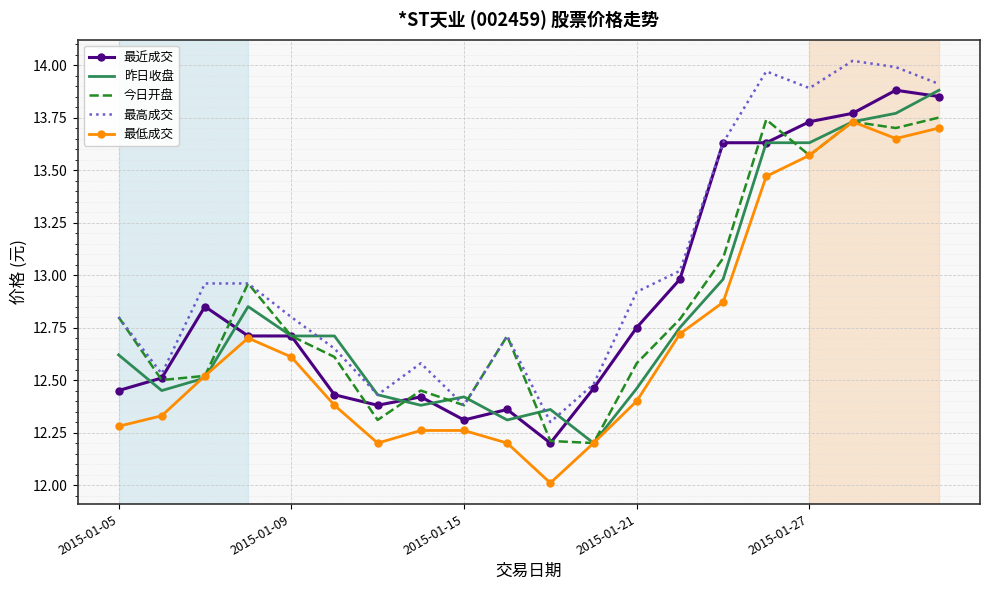

True or false: 最近成交 and 最高成交 intersect in this chart.

False